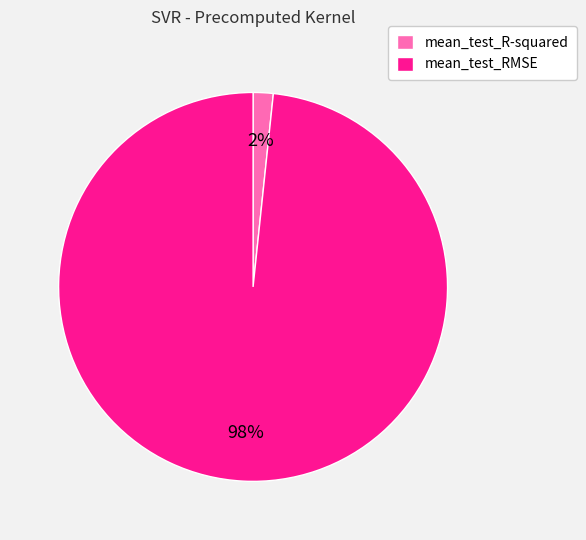

To the nearest percent, what is the combined percentage of mean_test_R-squared and mean_test_RMSE?

100%